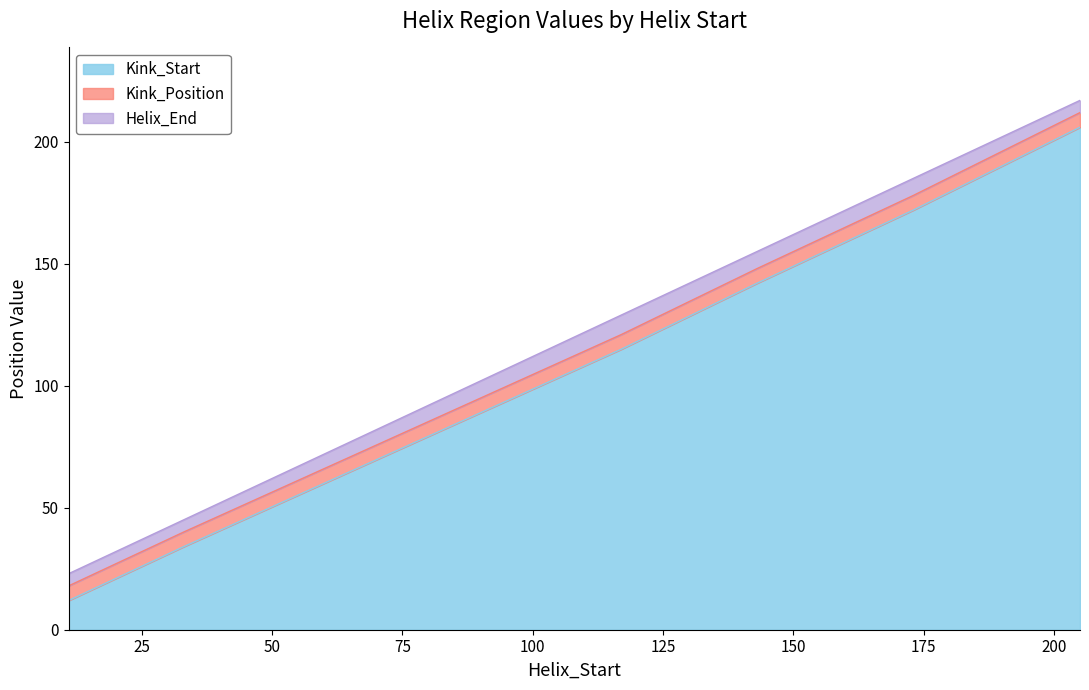

What is the difference between the Kink_Position values at 173 and 11?

160